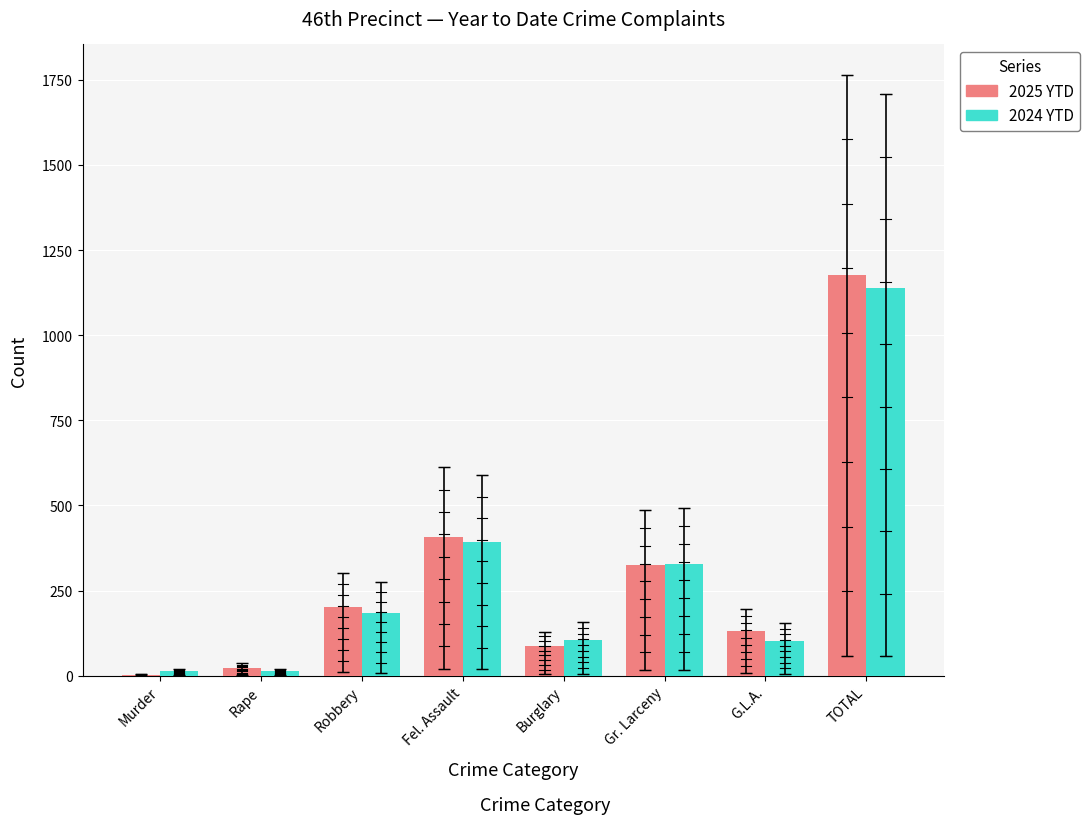

What is the greatest value displayed?

1177